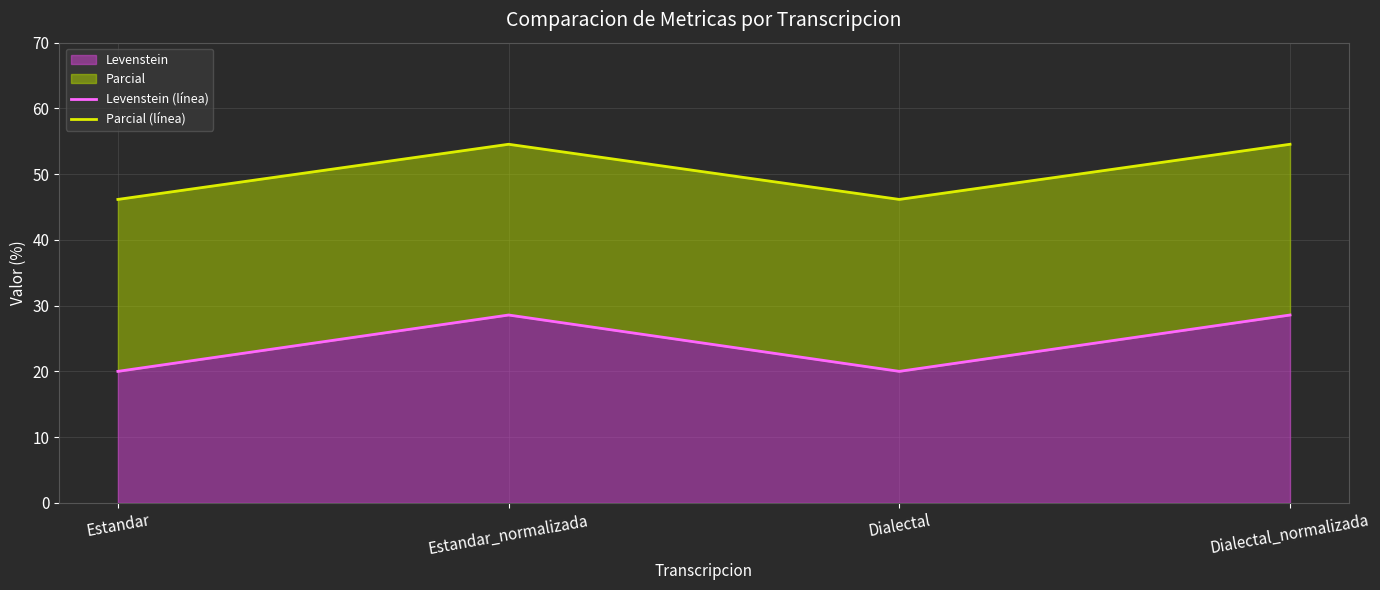

What value does the Levenstein series have at Dialectal?

20.0